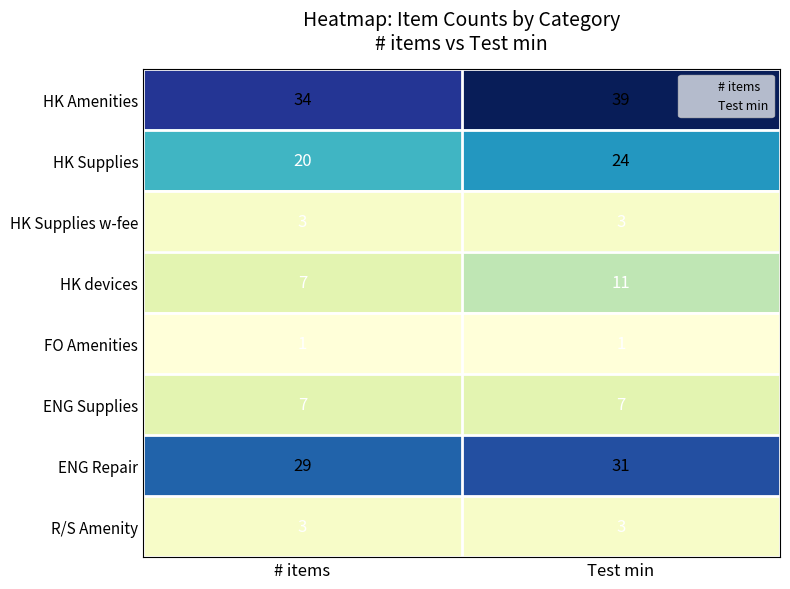

Is it true that HK devices equals 7 at # items?

True